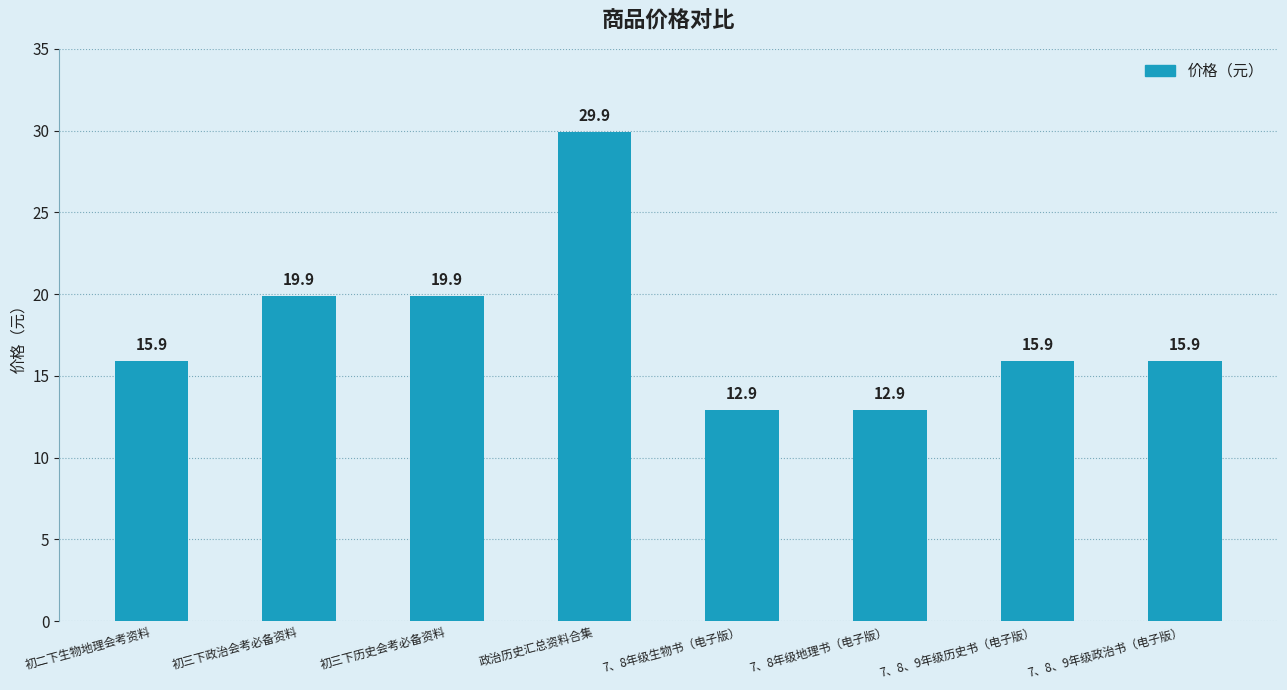

What is the label of the 2nd bar from the left?

初三下政治会考必备资料